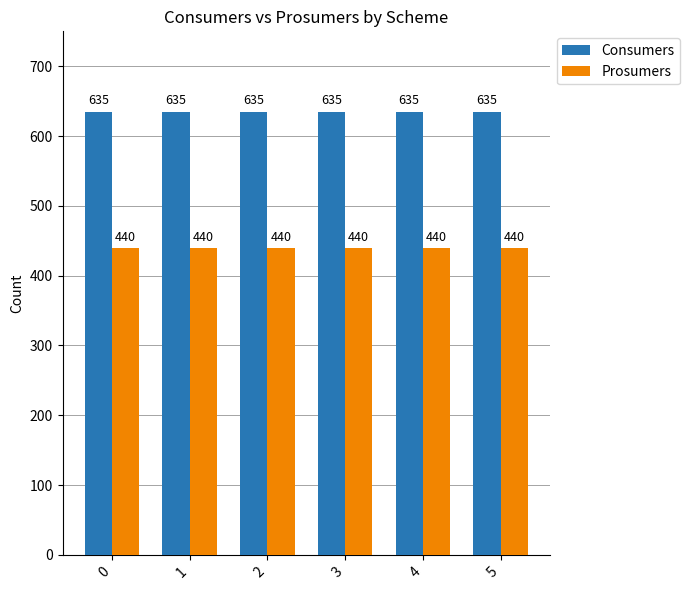

How many bars are there in each group?

2